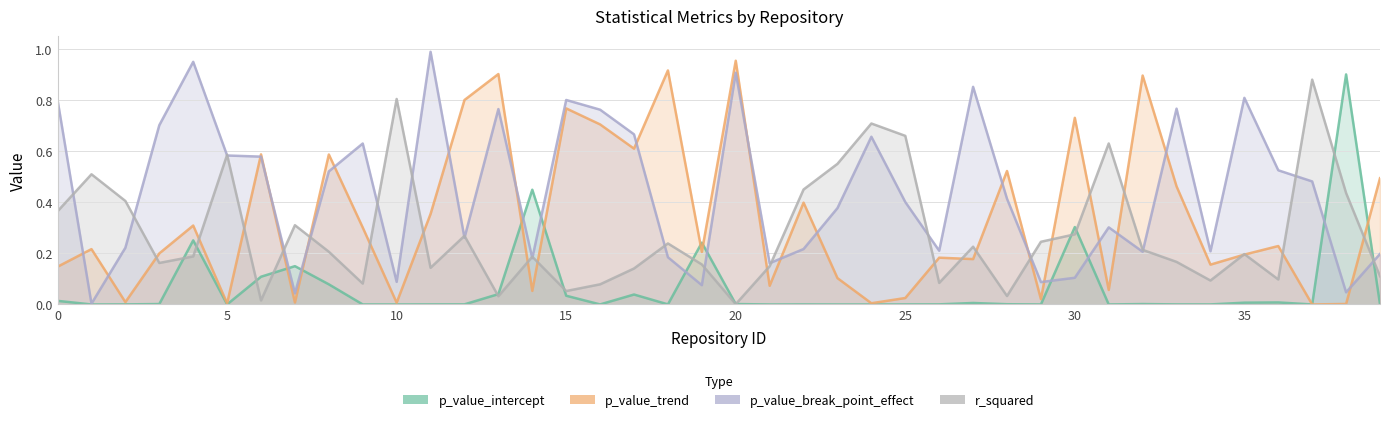

What value does the r_squared series have at 24?

0.7